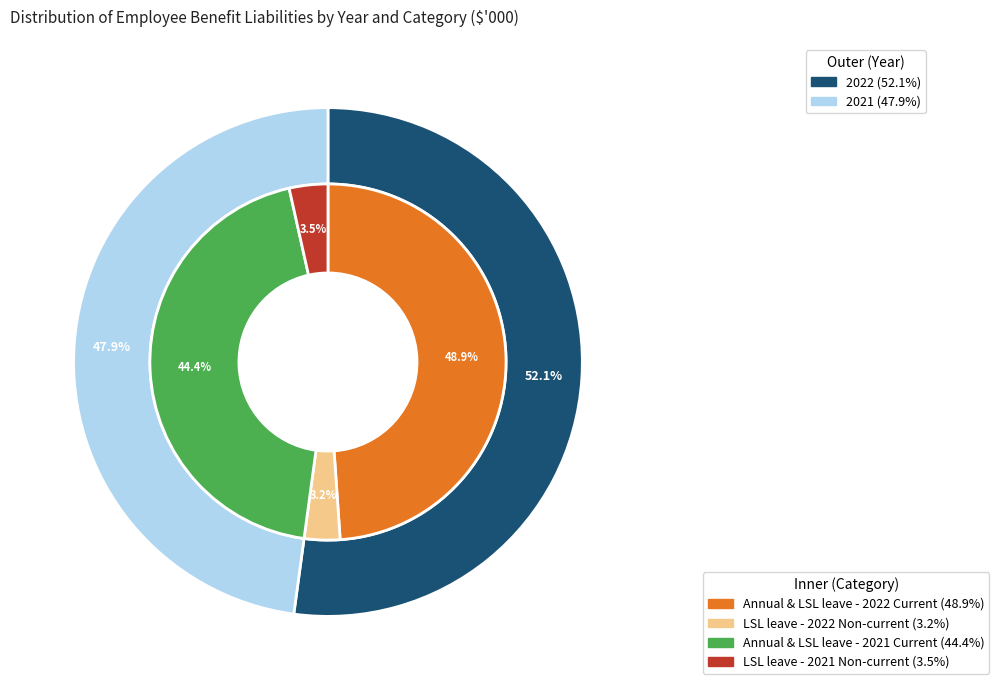

Between Liability for annual and long-service leave (2022) and Liability for long-service leave Non-current (2022), which is larger?

Liability for annual and long-service leave (2022)